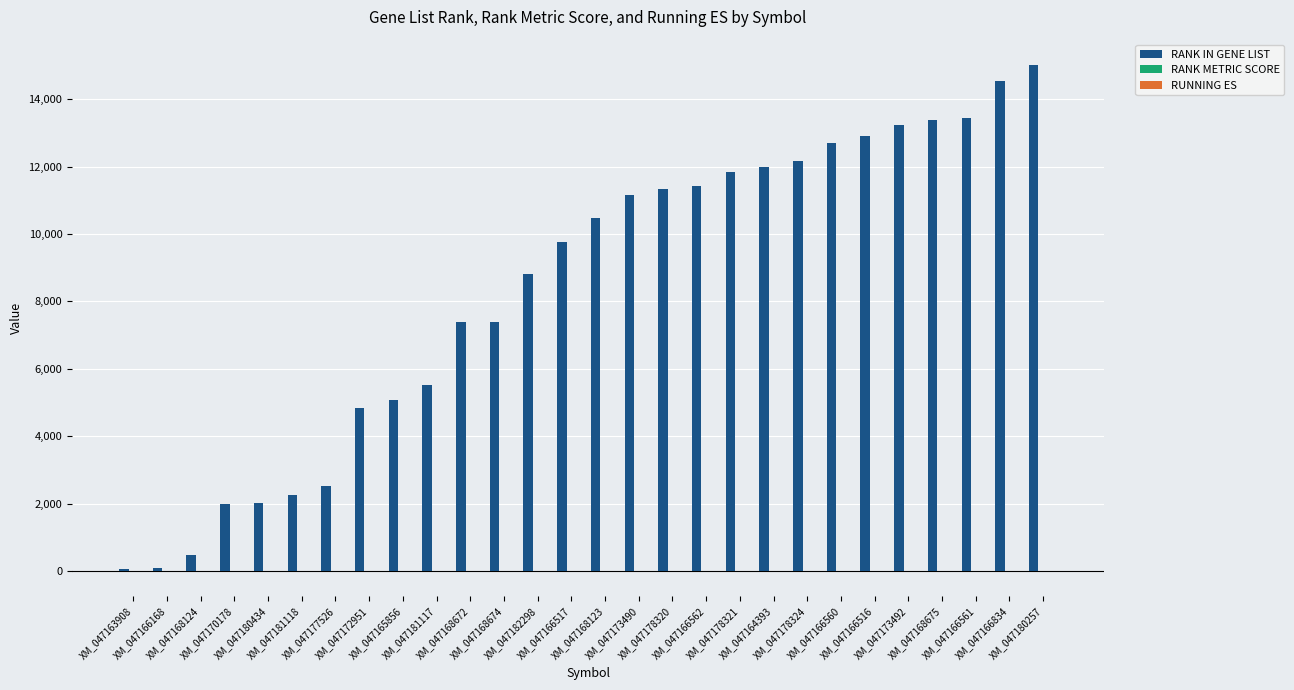

Which series has the largest total across all categories?

RANK IN GENE LIST